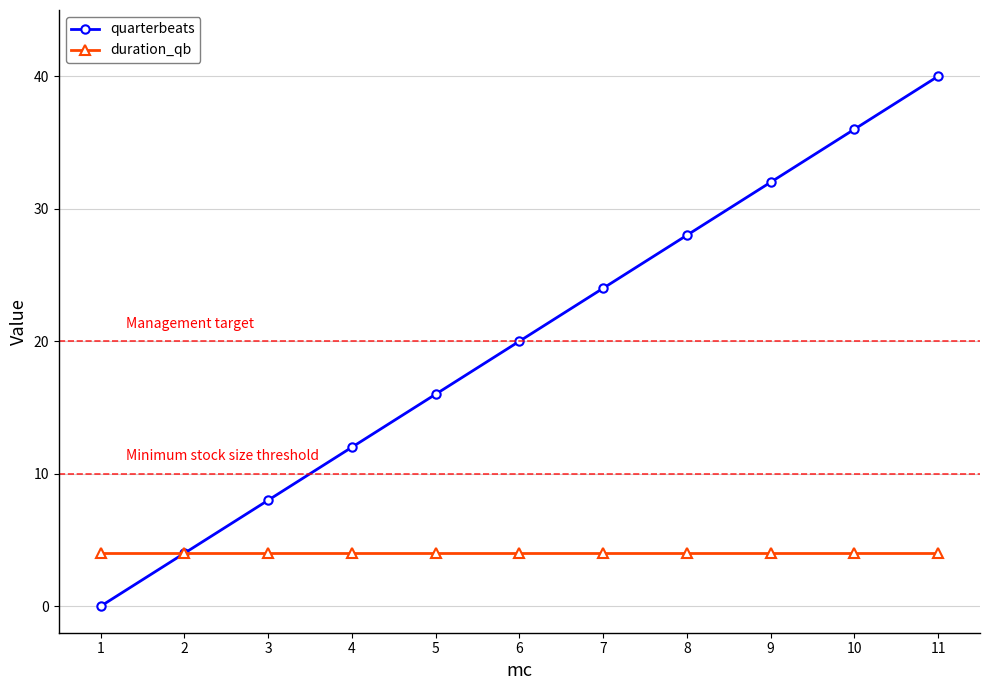

The duration_qb series shows 2 at 5. True or false?

False